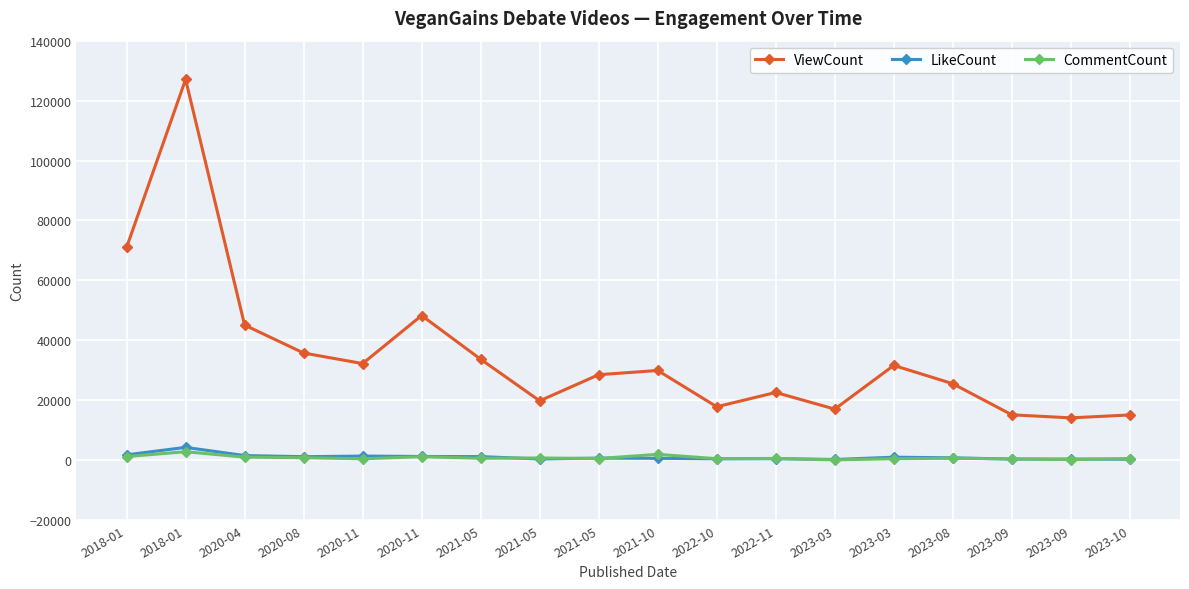

At which category does the chart reach its peak across all series?

2018-01